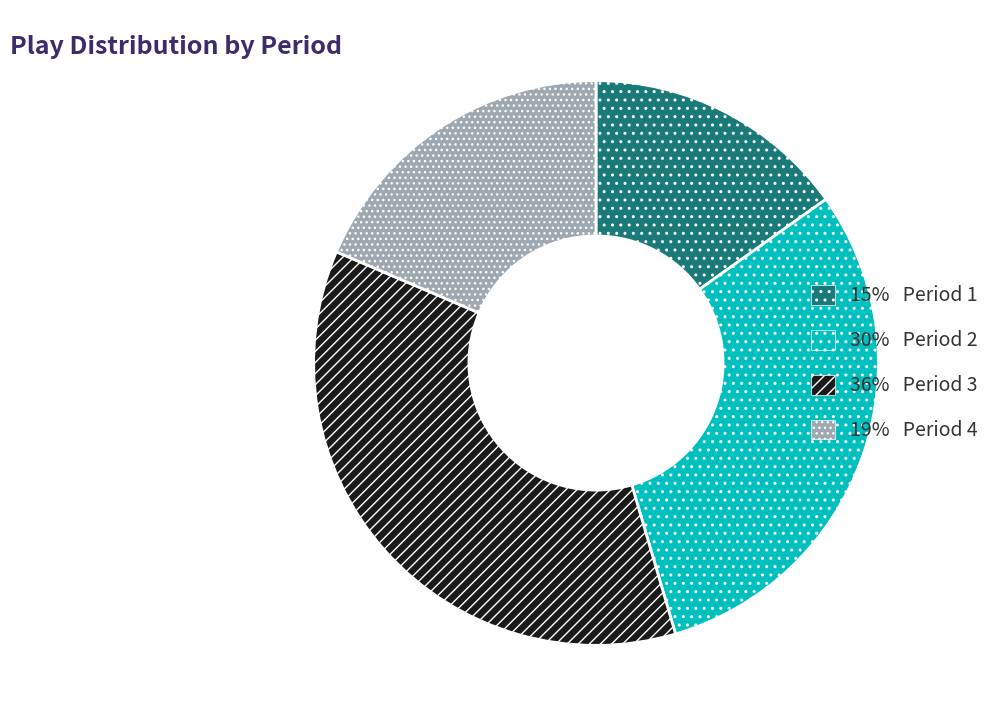

Does any single category account for the majority?

No